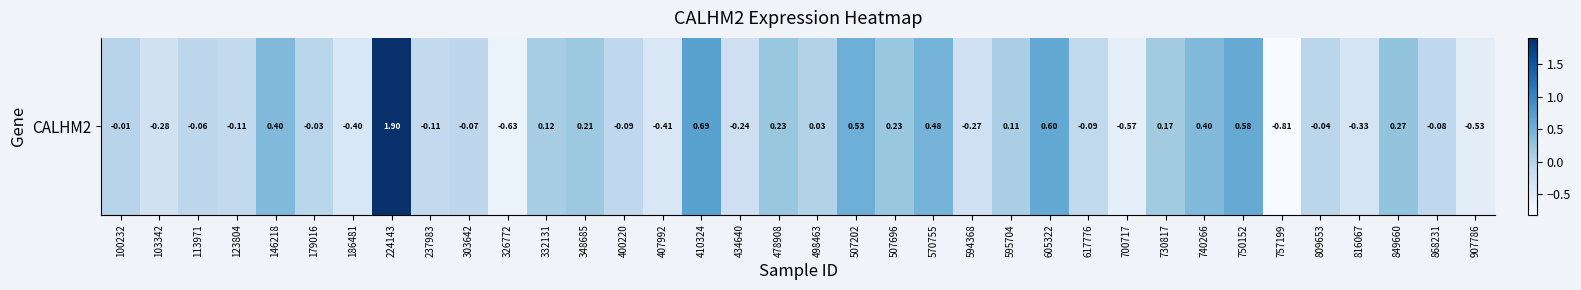

What is the maximum value shown in the chart?

1.9